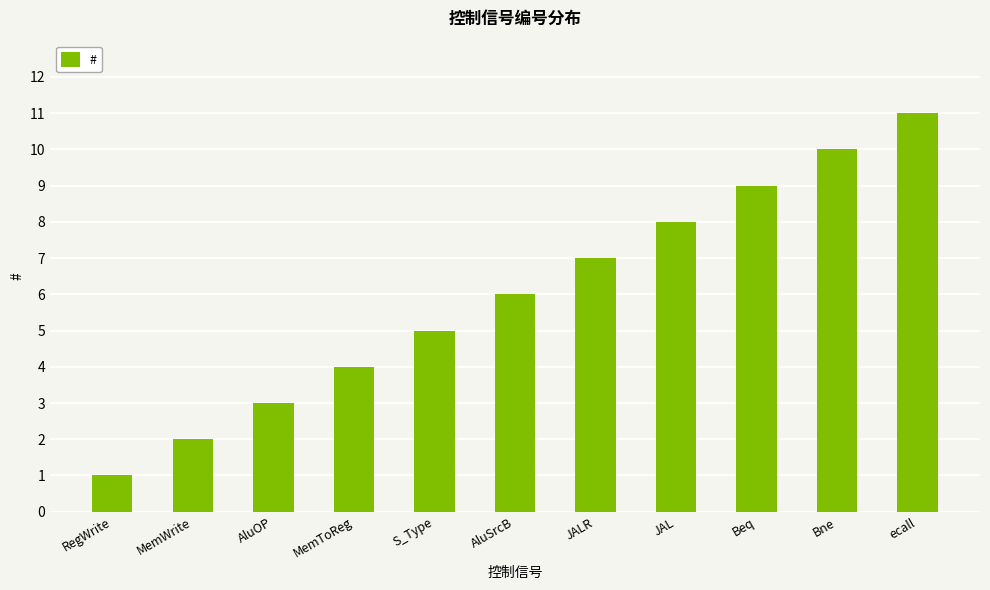

The chart shows a value of 8 at AluSrcB. True or false?

False